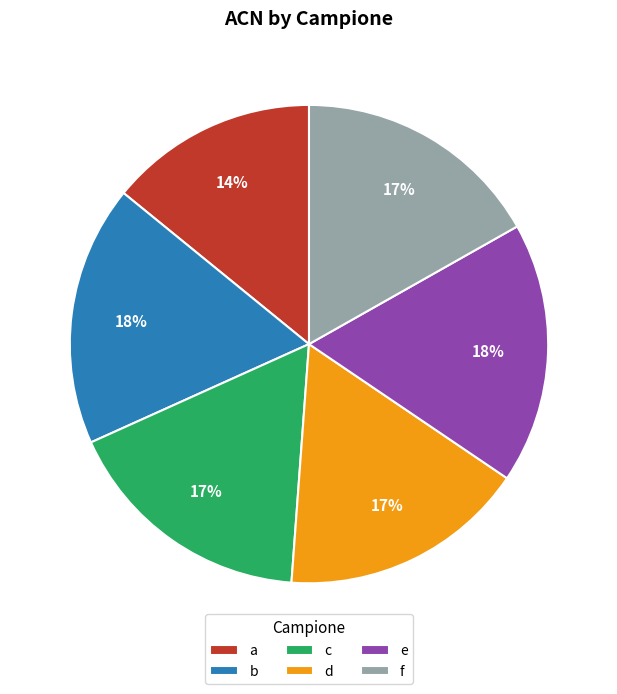

Is there any slice that represents more than half of the pie?

No